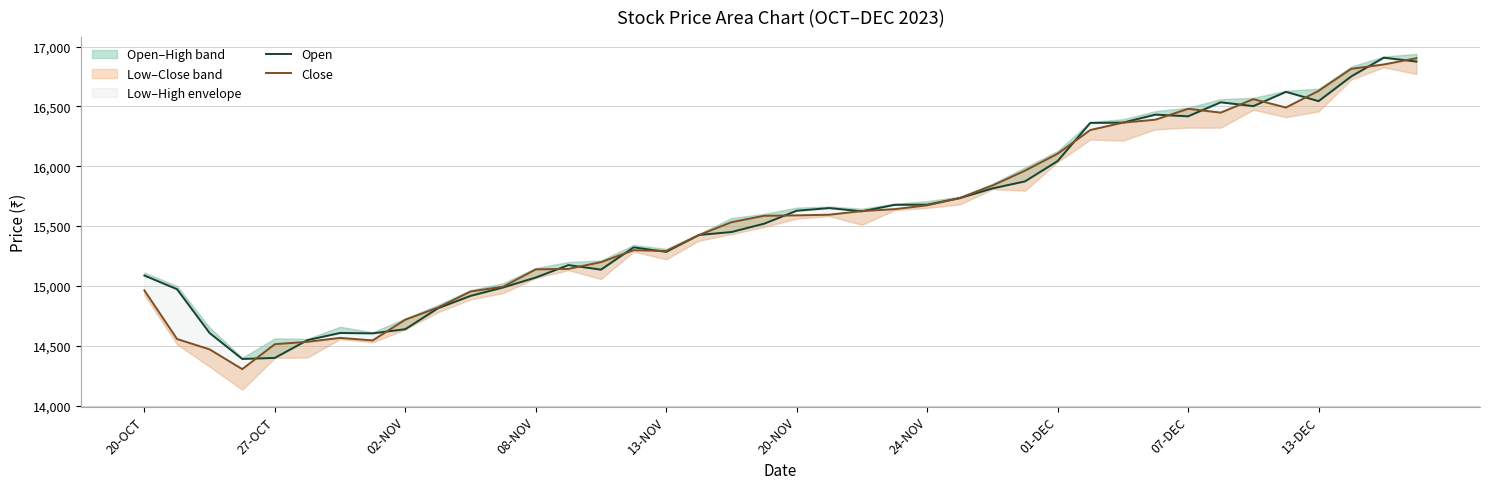

What is the maximum value shown in the chart?

16907.0